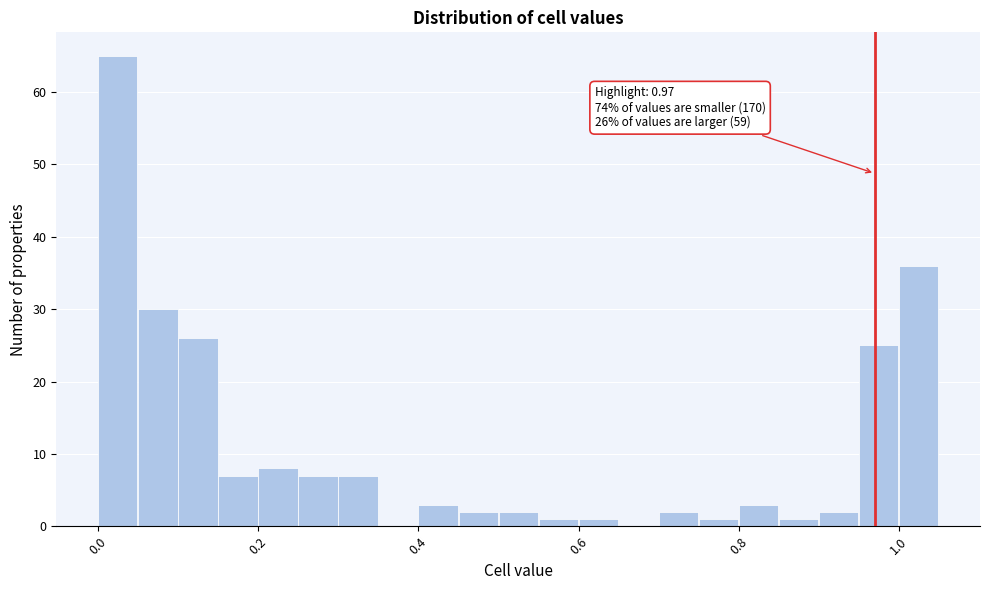

Read against the x-axis, roughly where is the centre of the tallest bar?

0.02